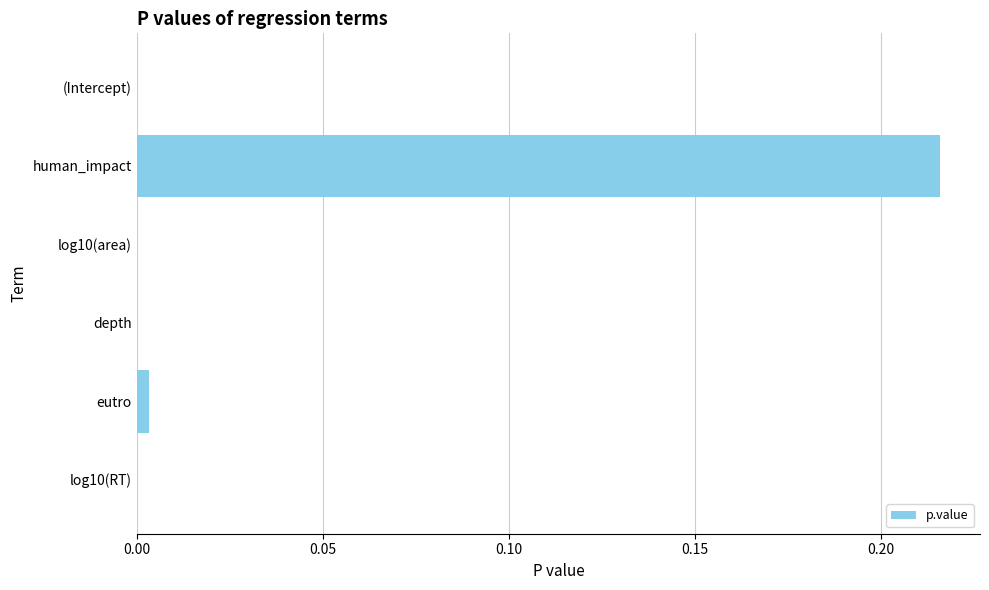

True or false: the data shows 0.0 at eutro.

True